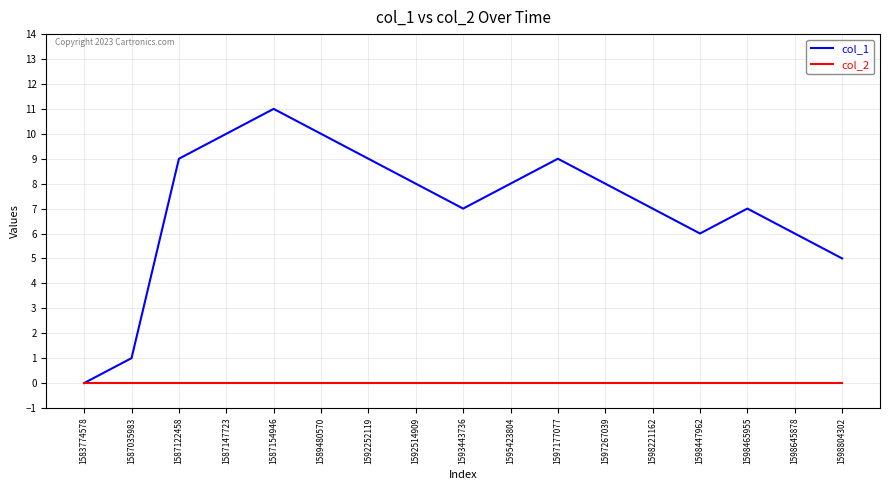

What is the maximum value shown in the chart?

11